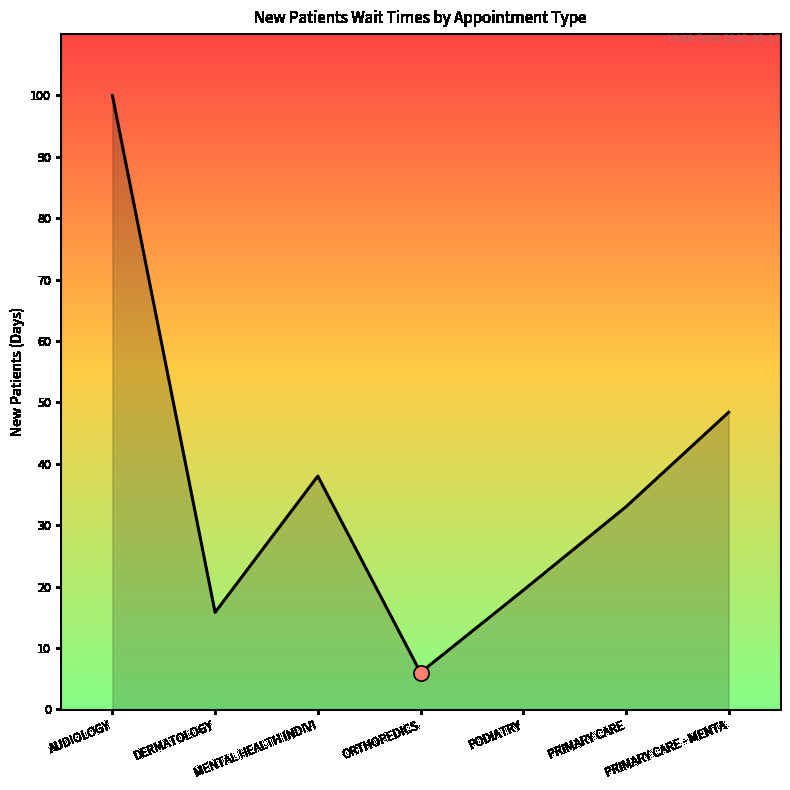

What is the change in value from MENTAL HEALTH INDIVI to PRIMARY CARE?

-5.0